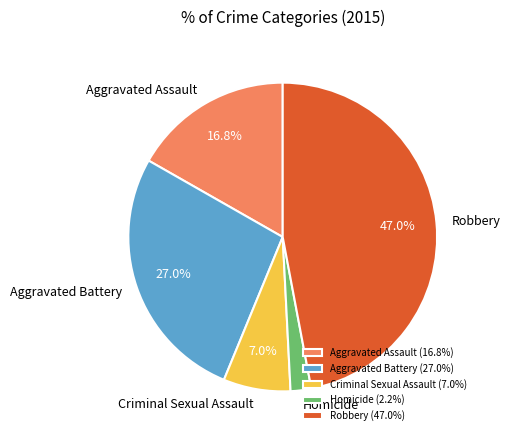

Rank the categories by value from highest to lowest.

Robbery, Aggravated Battery, Aggravated Assault, Criminal Sexual Assault, Homicide